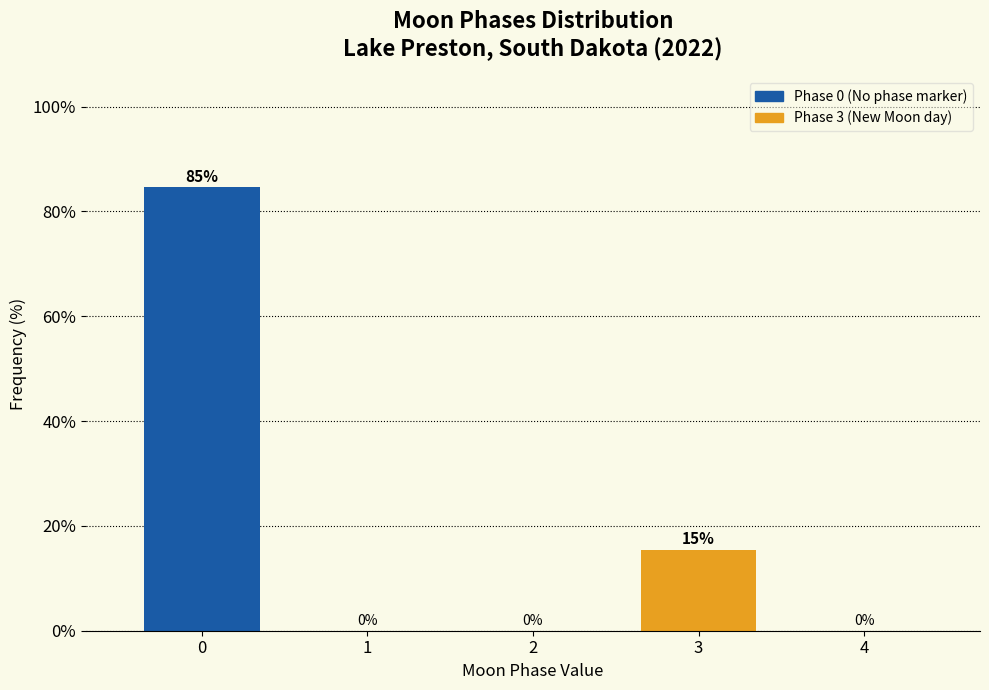

Where is the data nearest to the value 42?

3